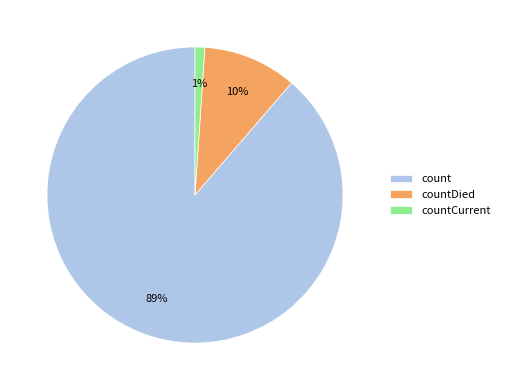

Which has a higher value, countDied or count?

count